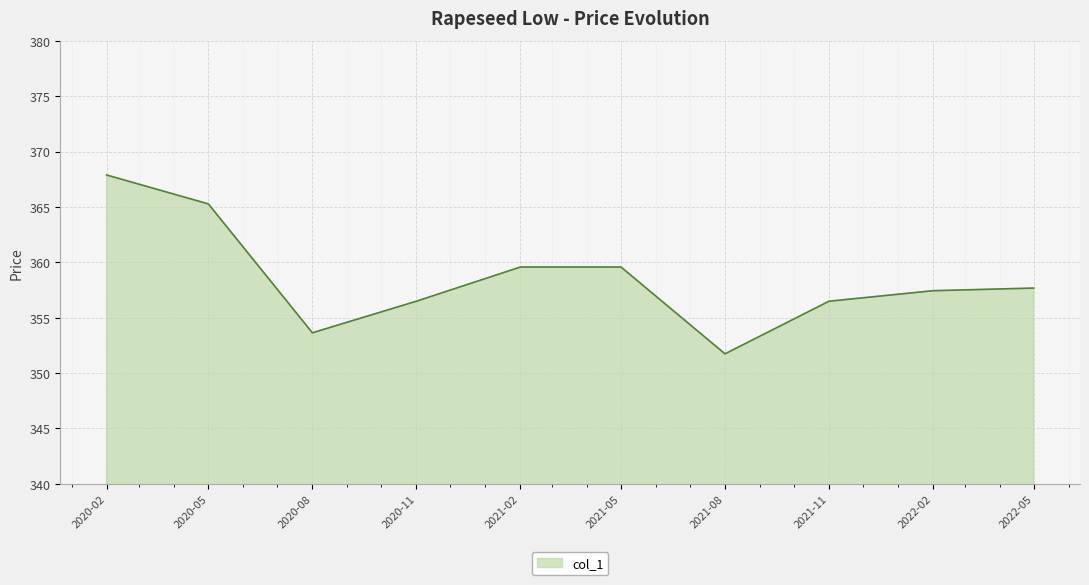

Where is the first local minimum?

2020-08